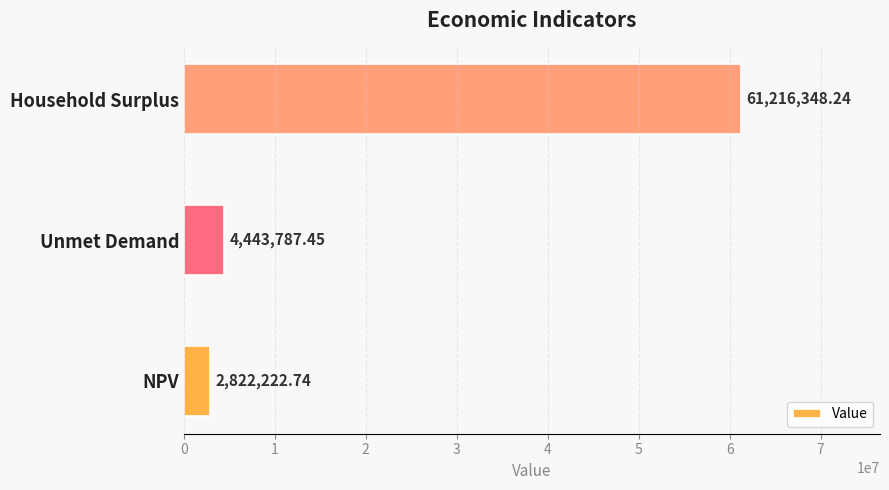

Where is the data nearest to the value 32019285?

Unmet Demand